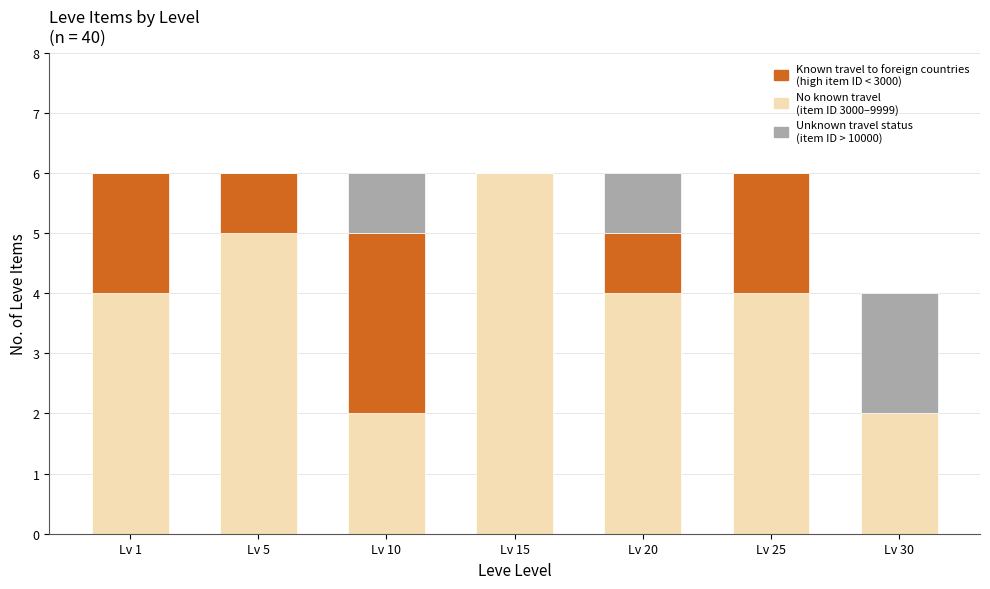

Reading left to right, what are the values for No known travel?

Lv 1=4	Lv 5=5	Lv 10=2	Lv 15=6	Lv 20=4	Lv 25=4	Lv 30=2